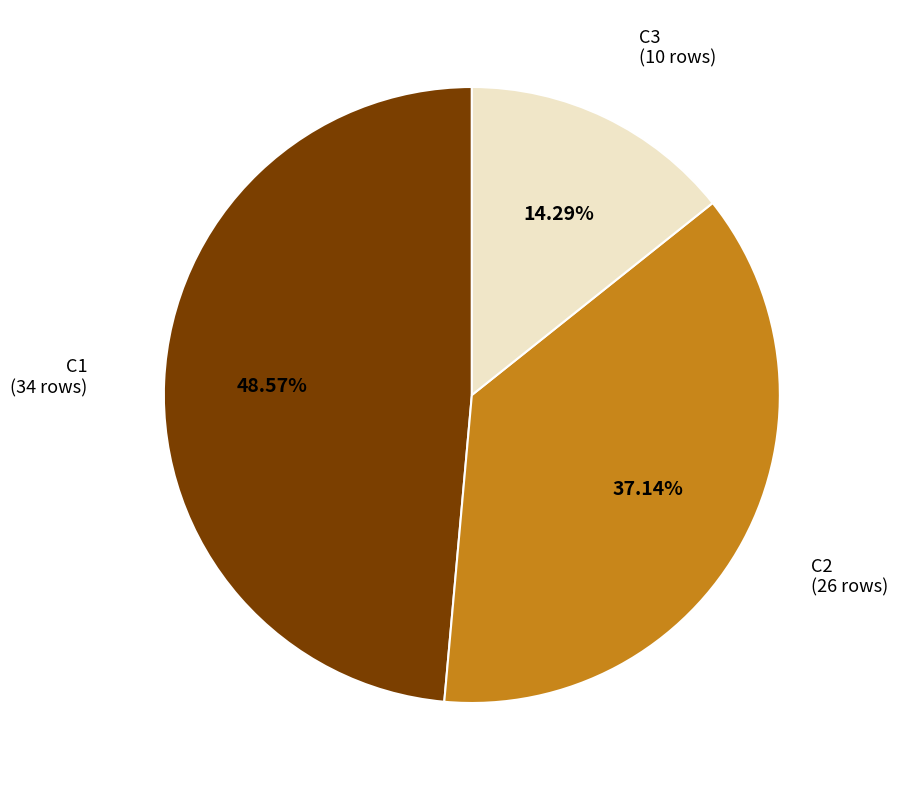

Is there any slice that represents more than half of the pie?

No